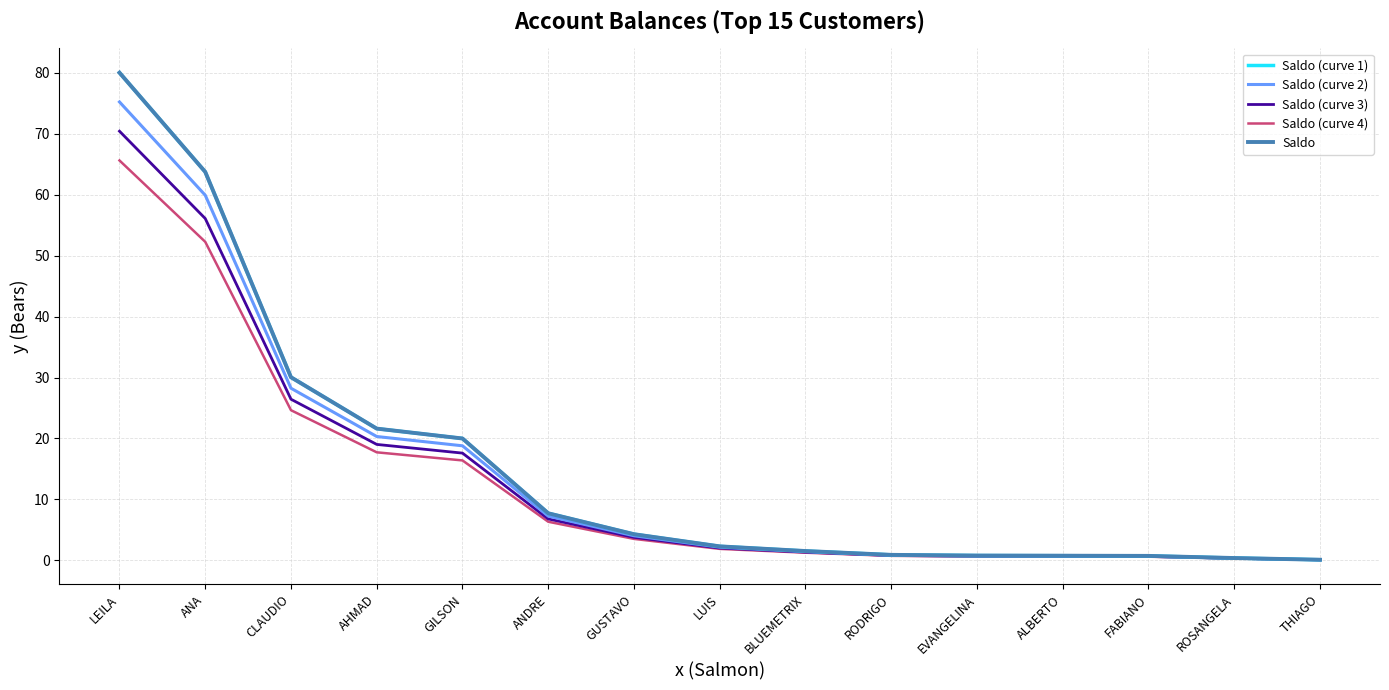

True or false: Saldo (curve 3) and Saldo (curve 2) cross at least once.

False